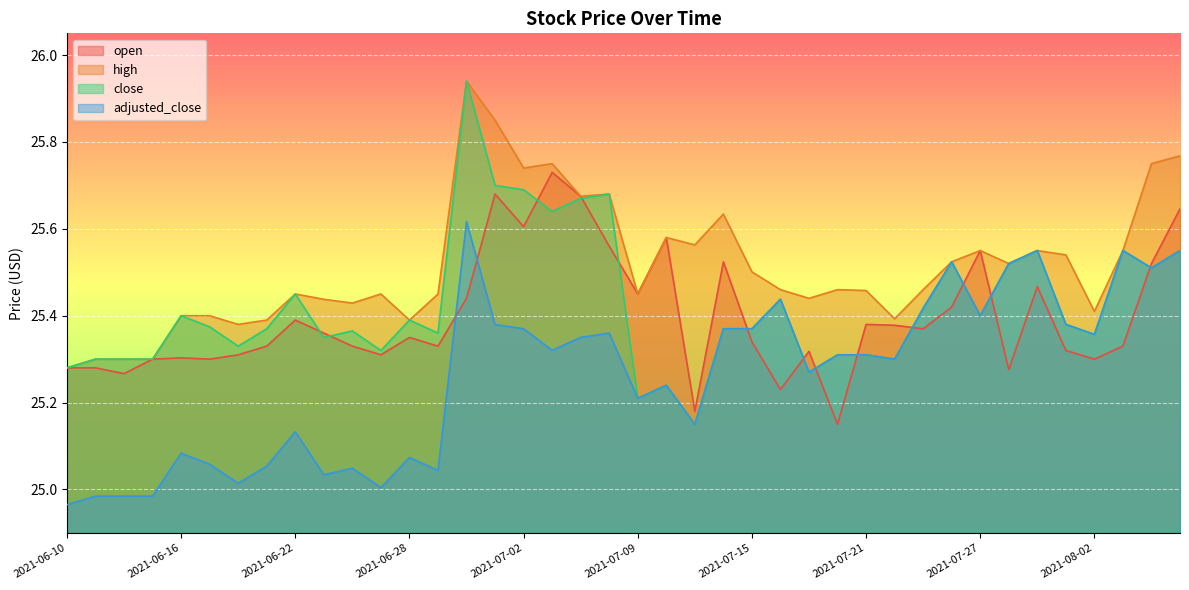

In close, how many points are lower than both neighbors (excluding endpoints)?

12